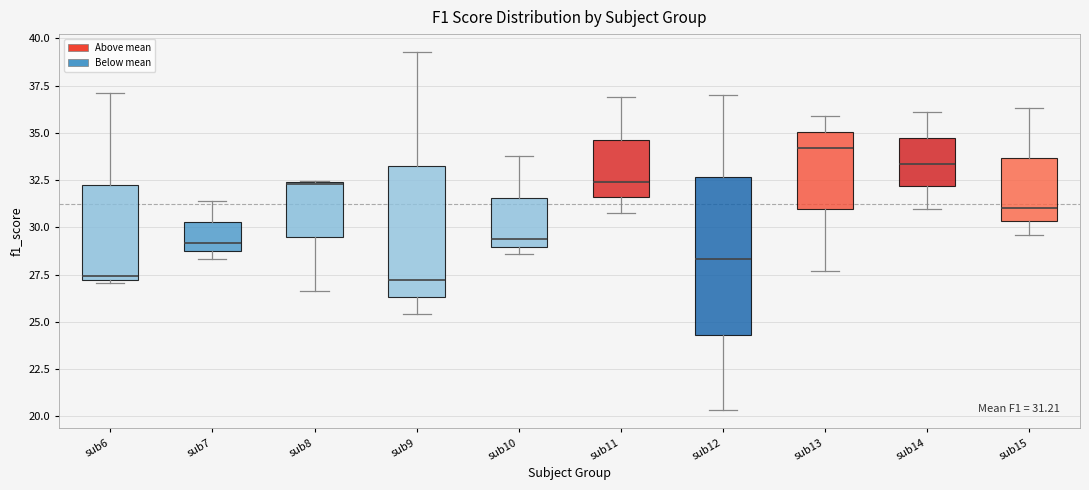

Which box is the tallest, from its lower edge to its upper edge?

sub12